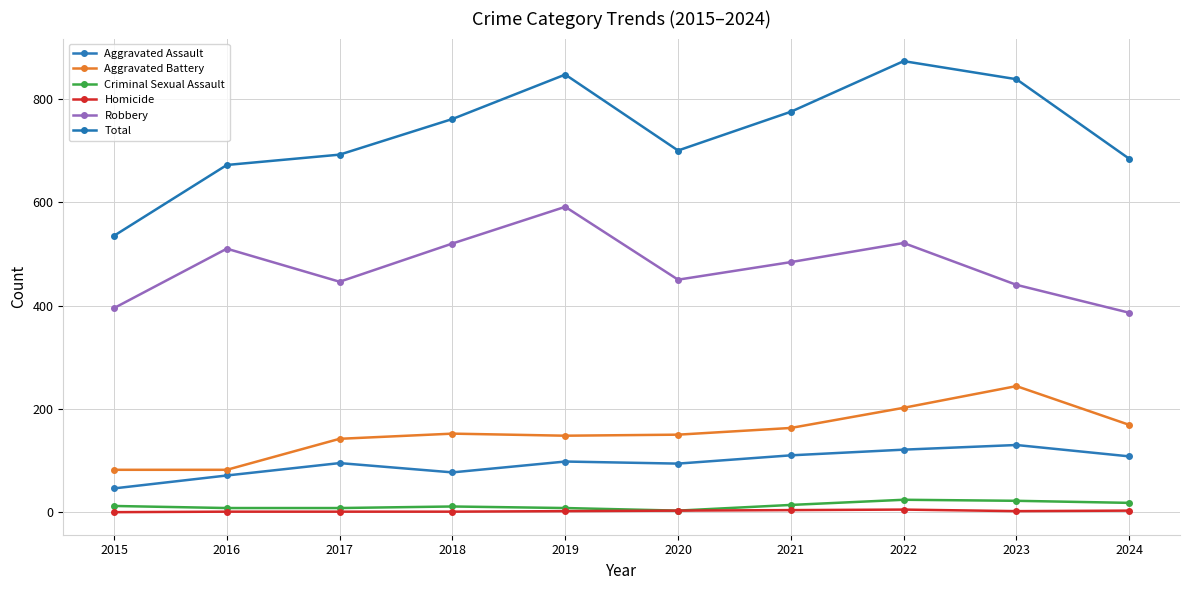

At which label does Aggravated Assault first exceed 98?

2021